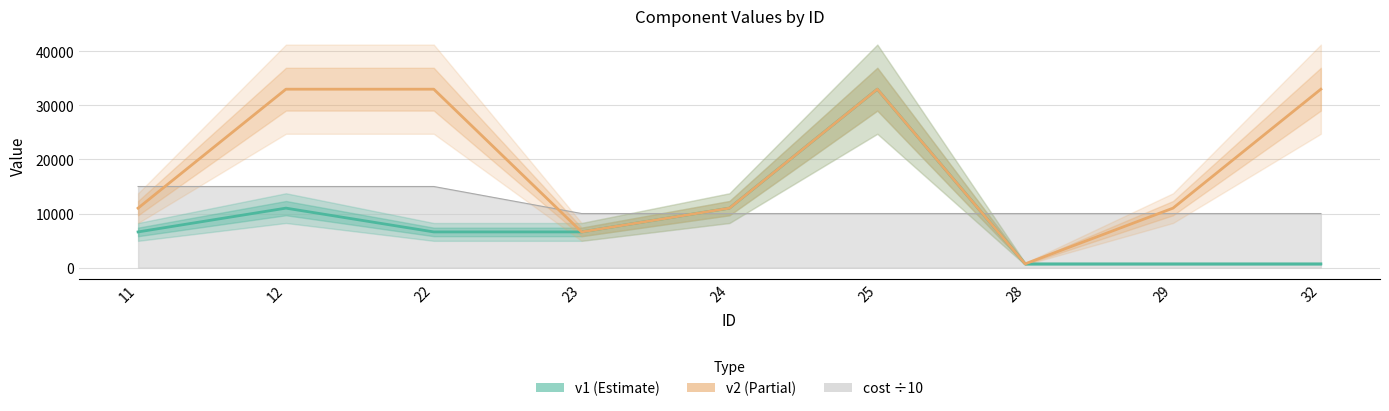

True or false: v2 and v1 cross at least once.

False